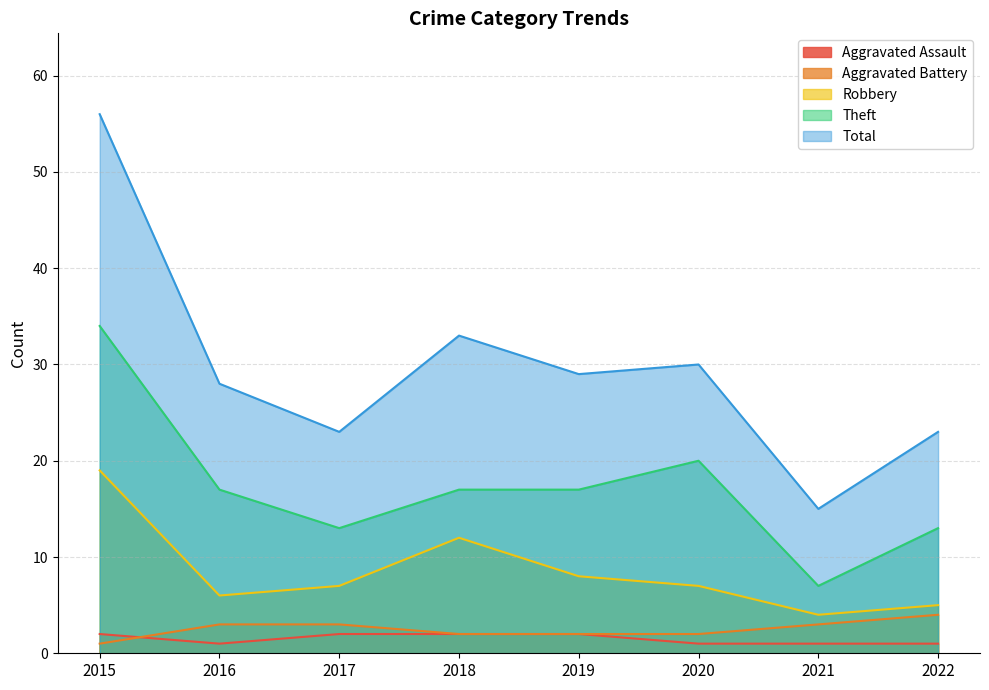

What is the difference between the second highest and second lowest values in the Total series?

10